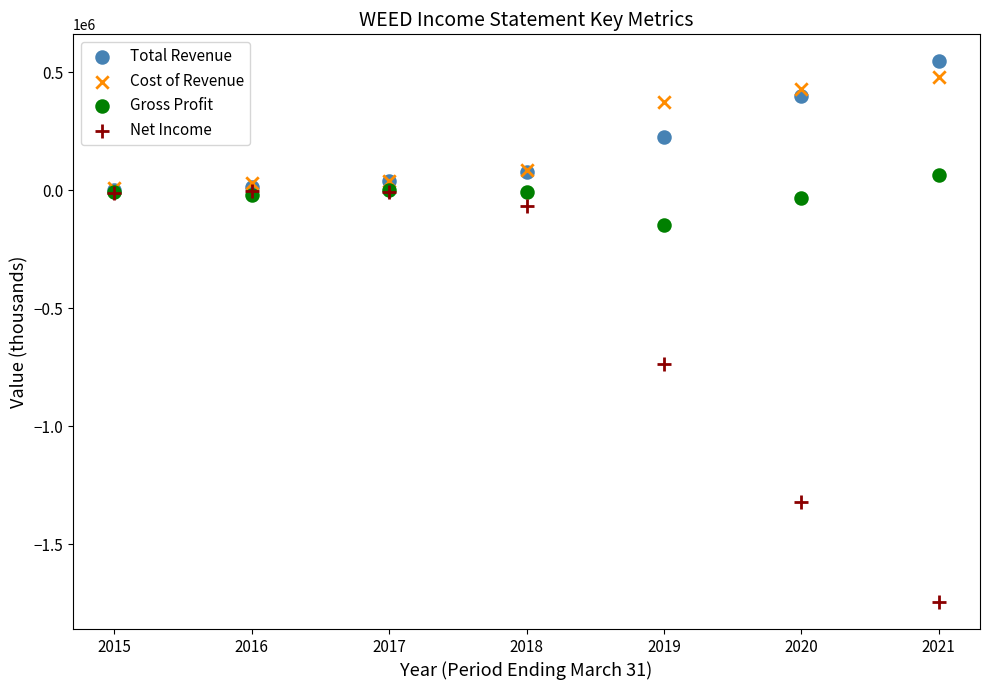

Which series reaches the minimum Y coordinate?

Net Income